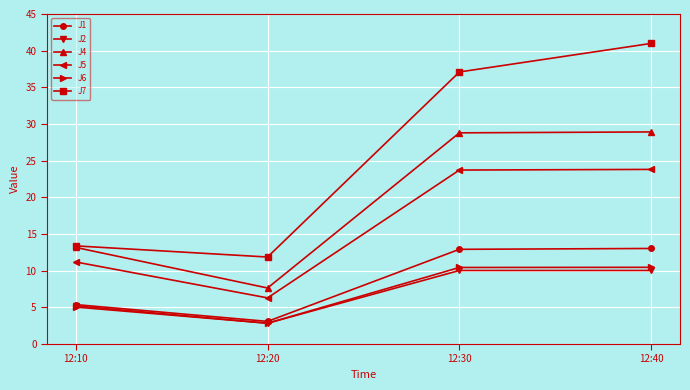

The value of J7 at 12:30 is 37.1. True or false?

True